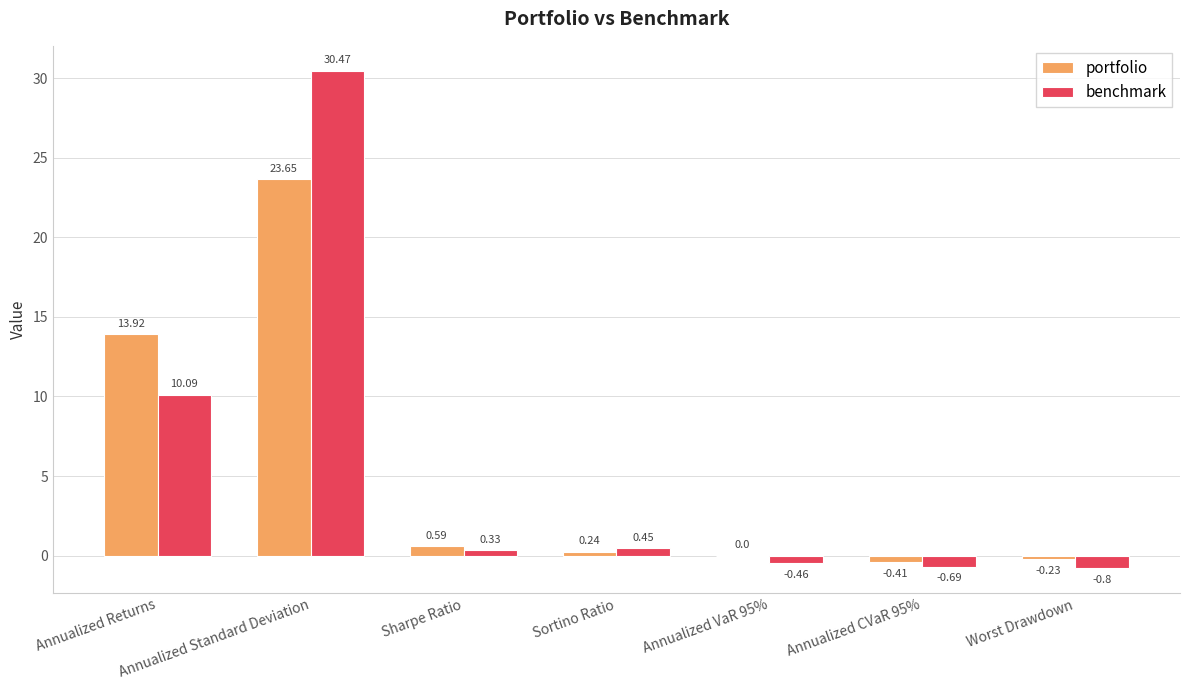

What is the sum of the portfolio values at Worst Drawdown and Annualized Standard Deviation?

23.4